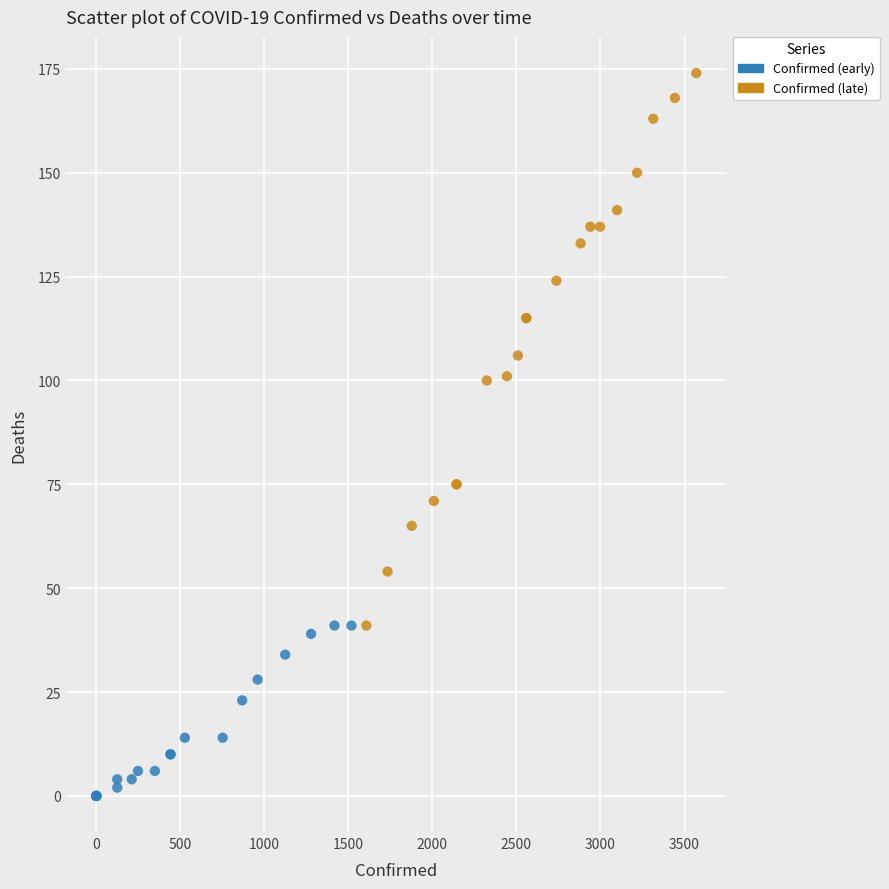

Which series has the widest spread of Y values?

Confirmed (late)